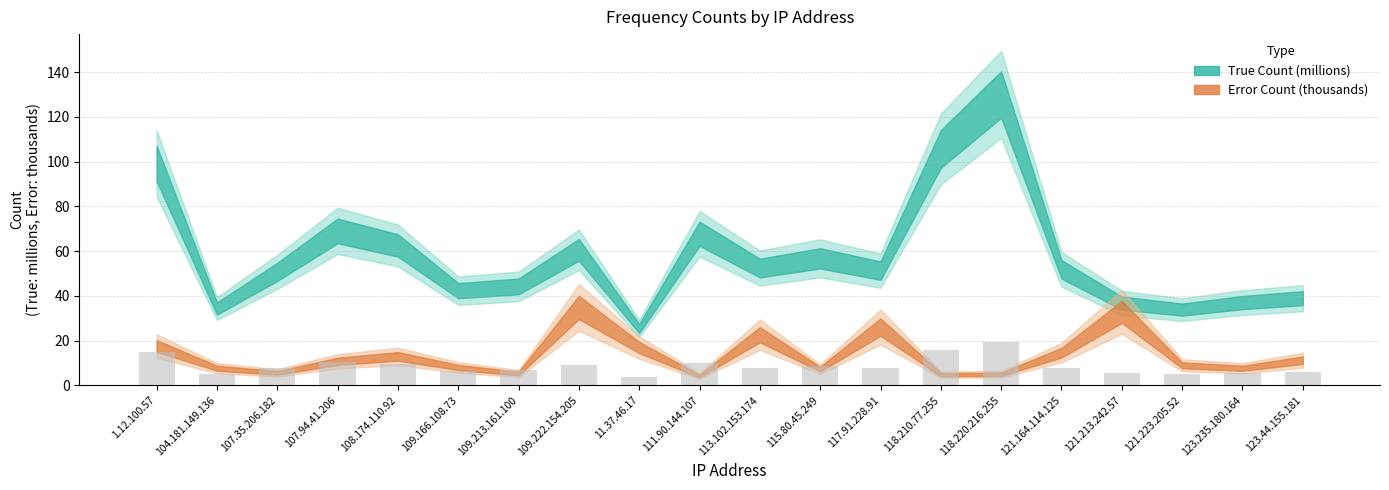

What is the sum of the values at 121.164.114.125 and 109.213.161.100?

14.4